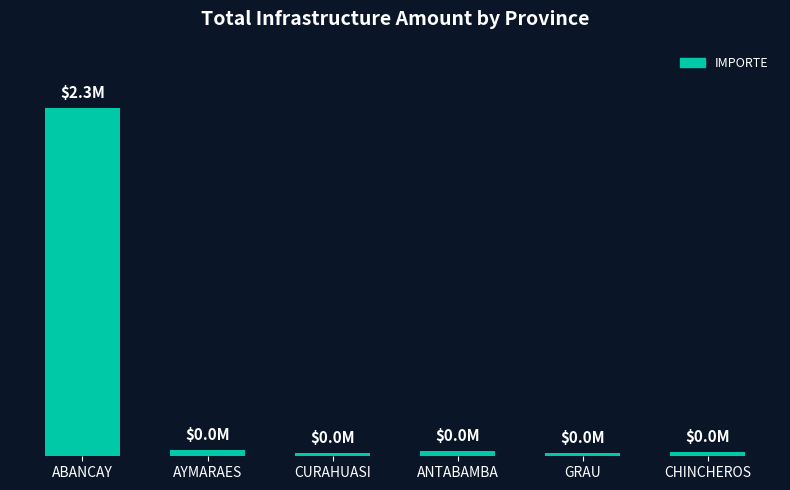

How many data points are less than 35814?

3